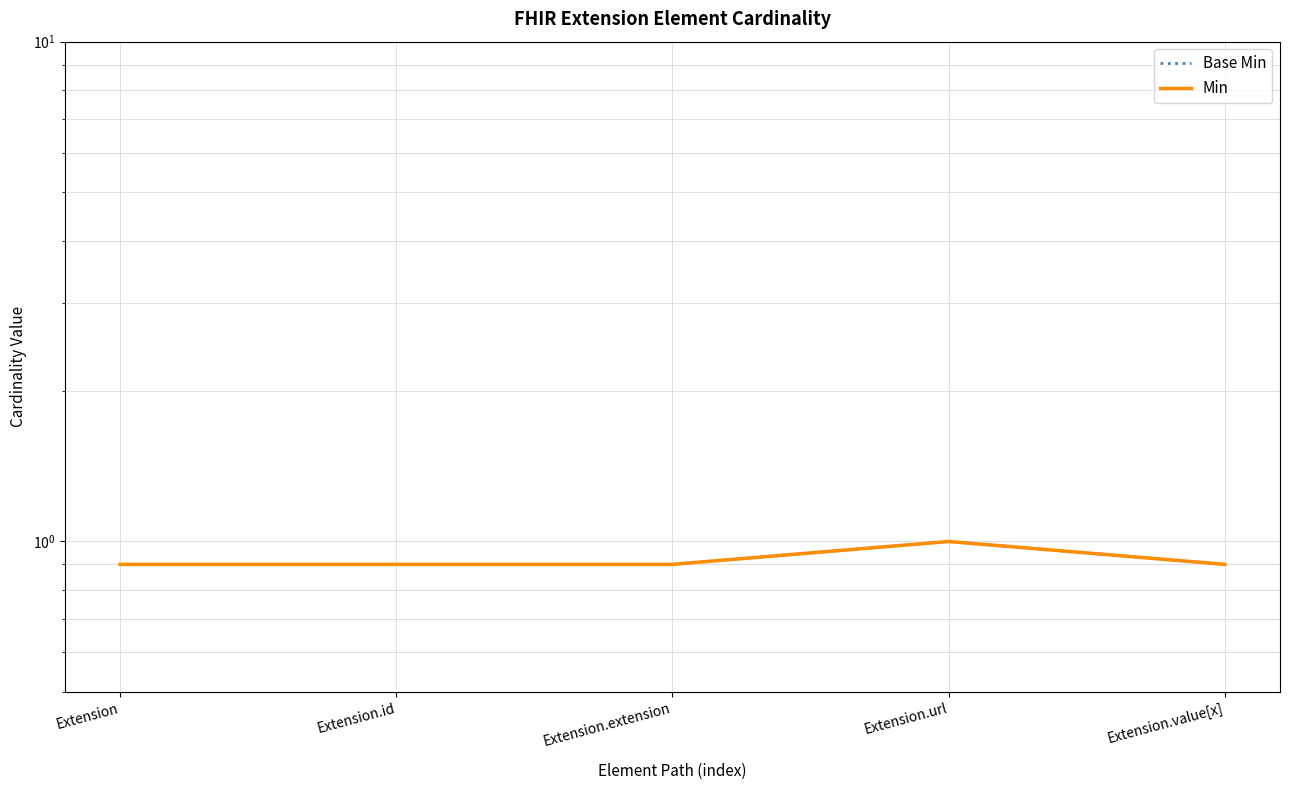

How many categories are shown in the chart?

5